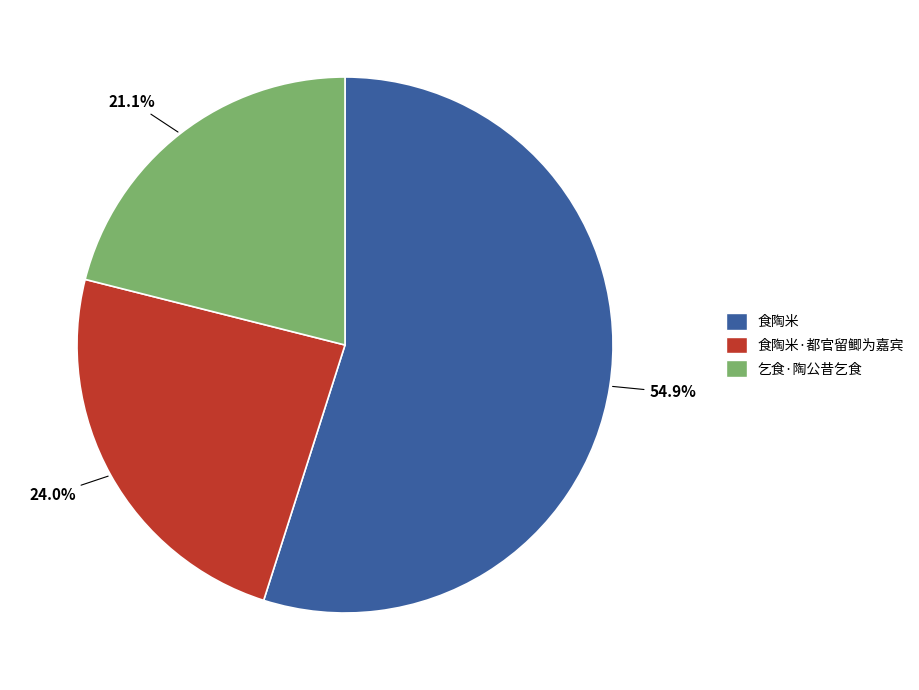

How many slices are in this pie chart?

3